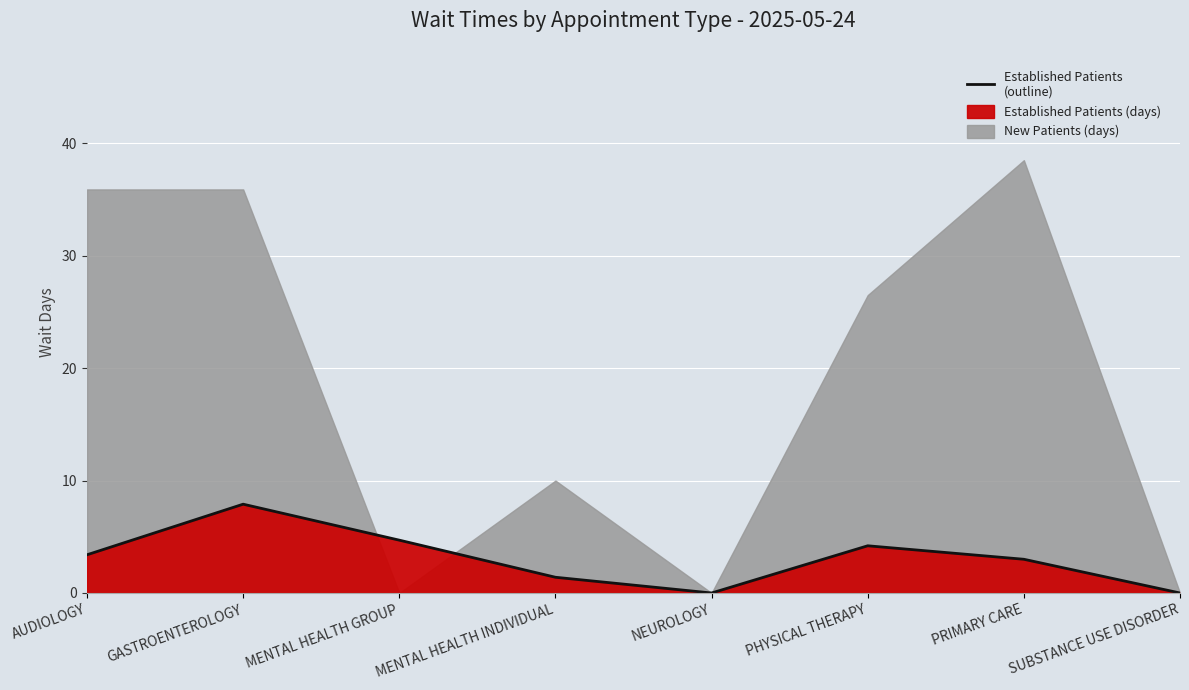

Reading left to right, what are all the values shown in this chart?

3.4	7.9	4.7	1.4	0.0	4.2	3.0	0.0